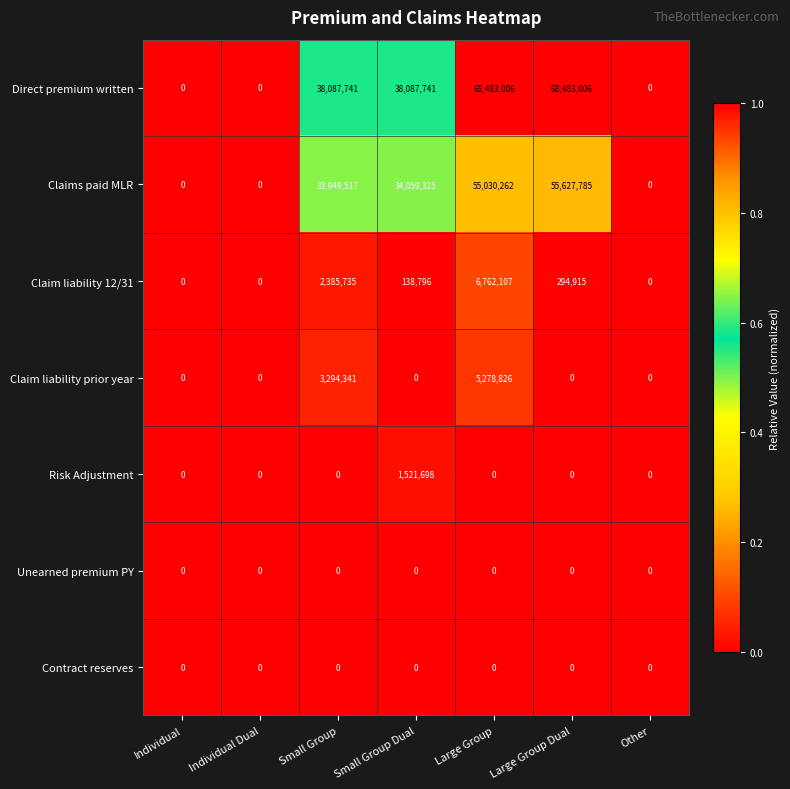

How many data points in Direct premium written are less than 38087741?

3